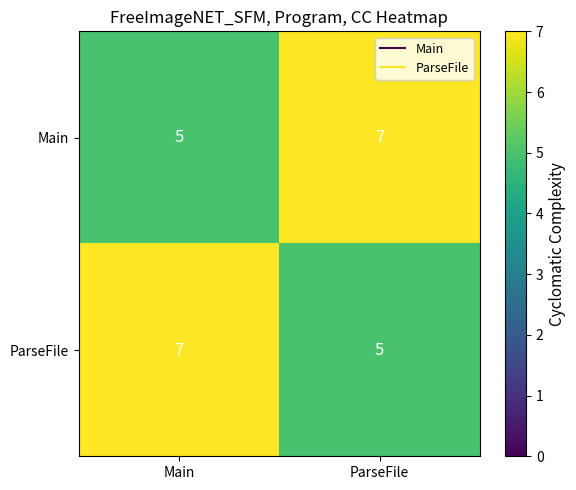

Reading left to right, extract all data points from this chart.

Main: 5	7
ParseFile: 7	5